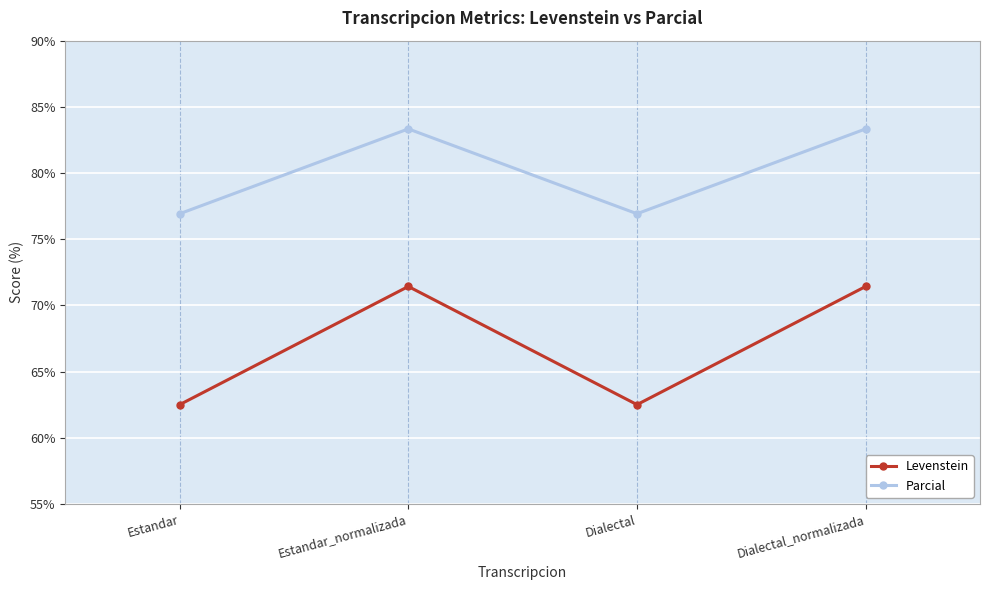

True or false: Parcial and Levenstein intersect in this chart.

False